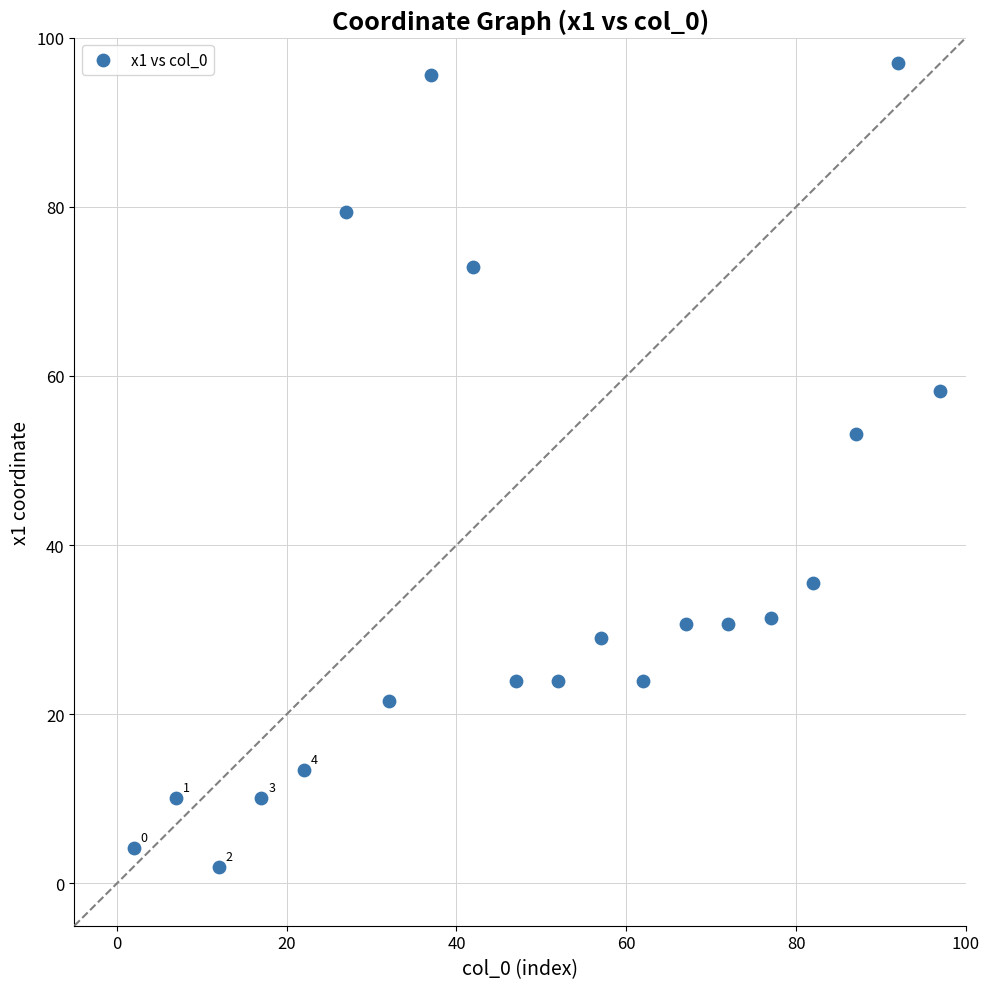

What is the range of X values (max minus min)?

95.0